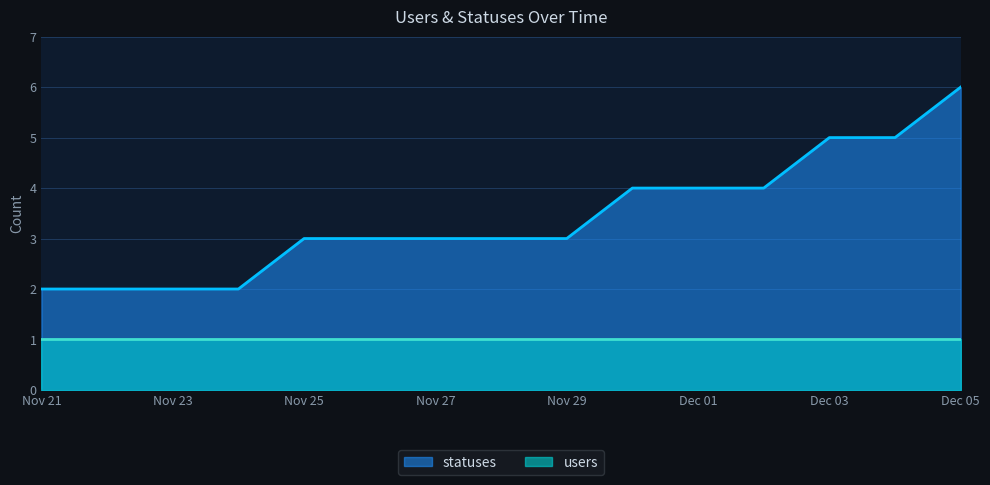

What is the maximum value for statuses?

6